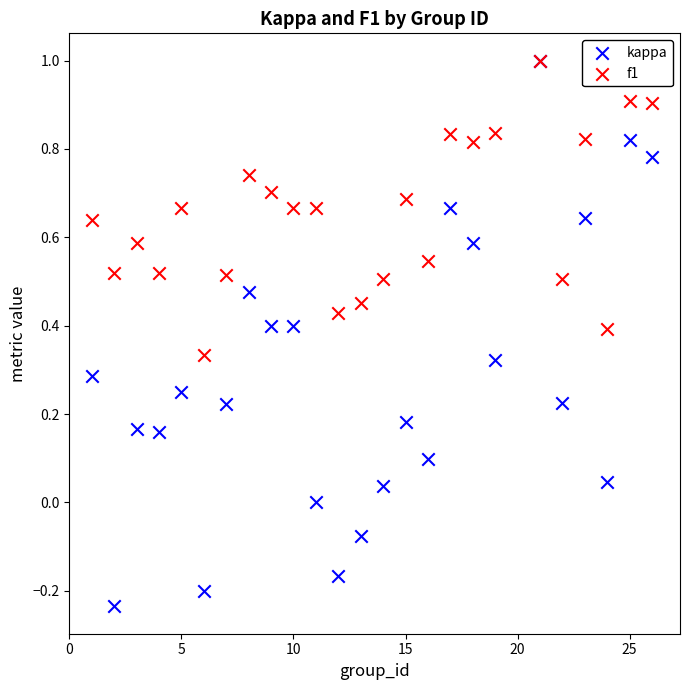

Which series has the widest spread of Y values?

kappa